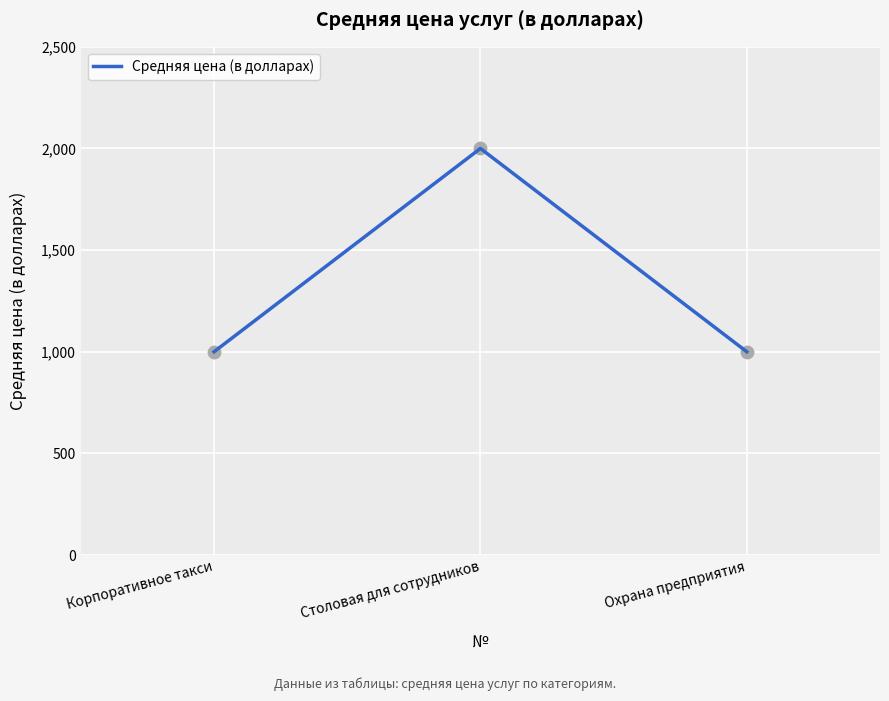

What is the change in value from Корпоративное такси to Столовая для сотрудников?

+1000